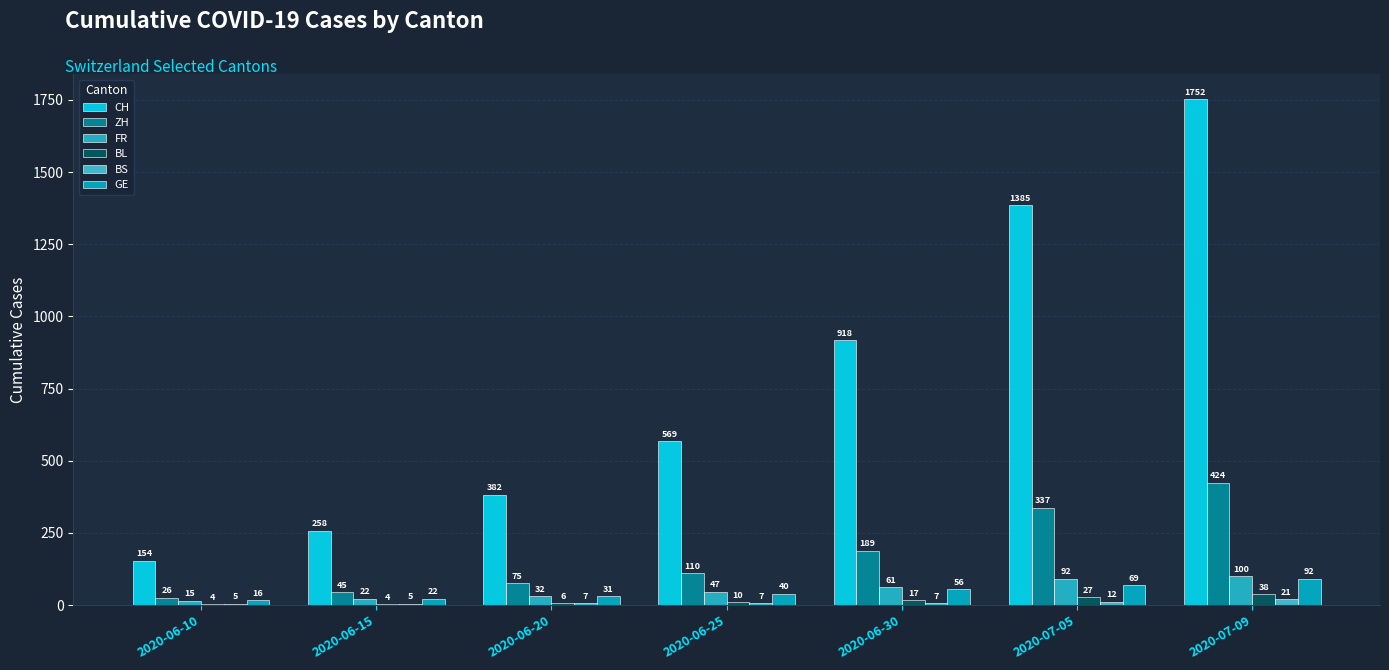

How many categories are shown in the chart?

7